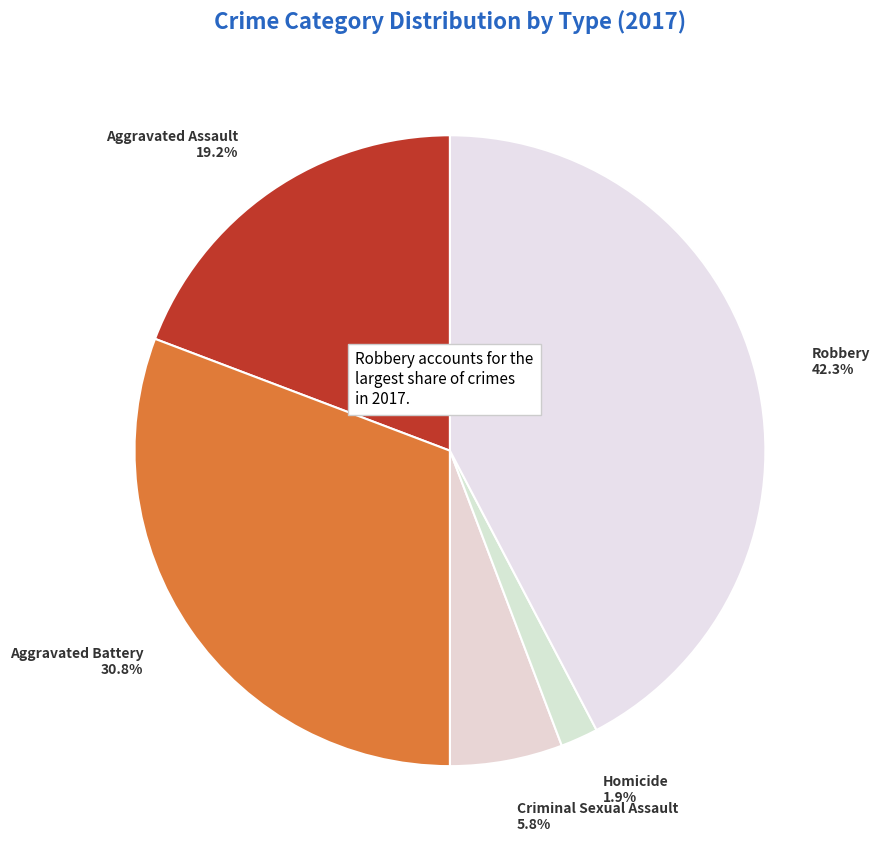

Count the number of slices in the pie.

5